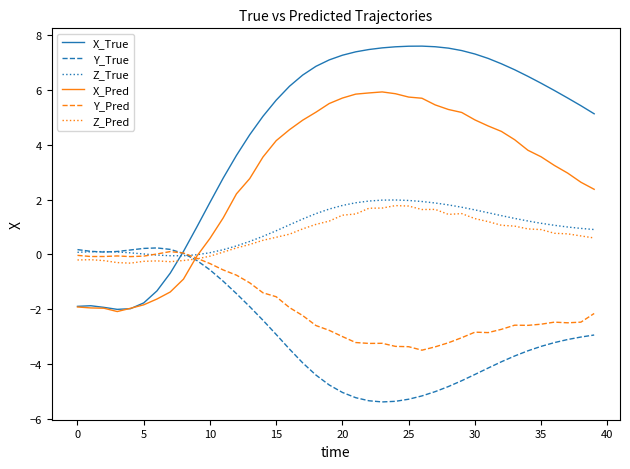

Does the chart have visible grid lines?

No